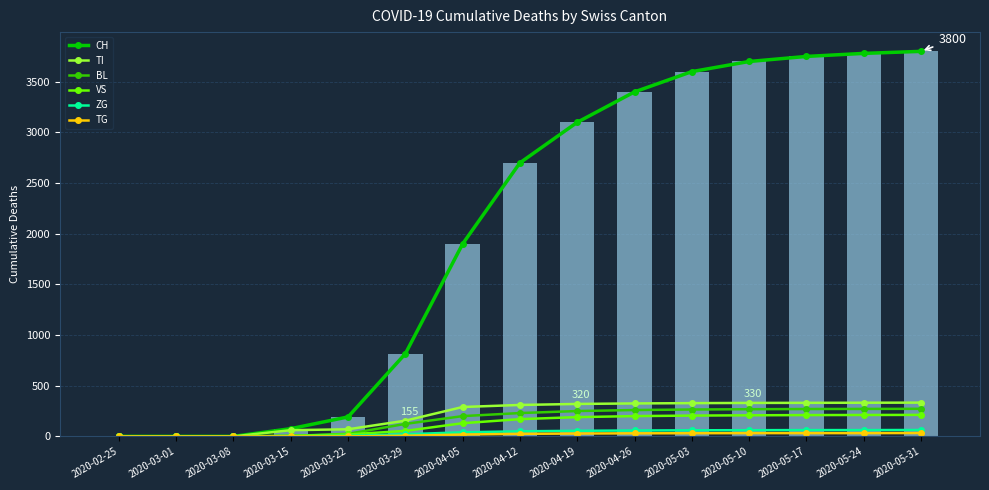

What is the label of the 9th bar from the right?

2020-04-05